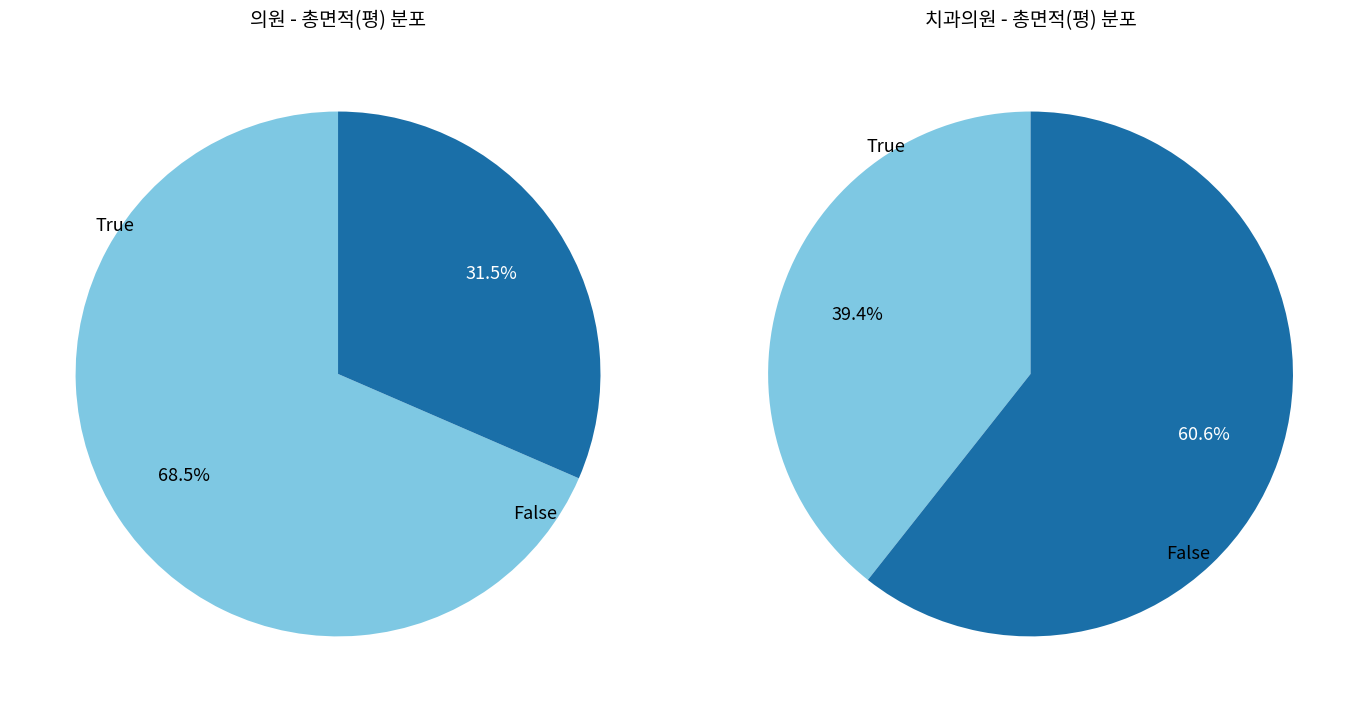

The 15512 slice represents 1% of the pie. True or false?

False